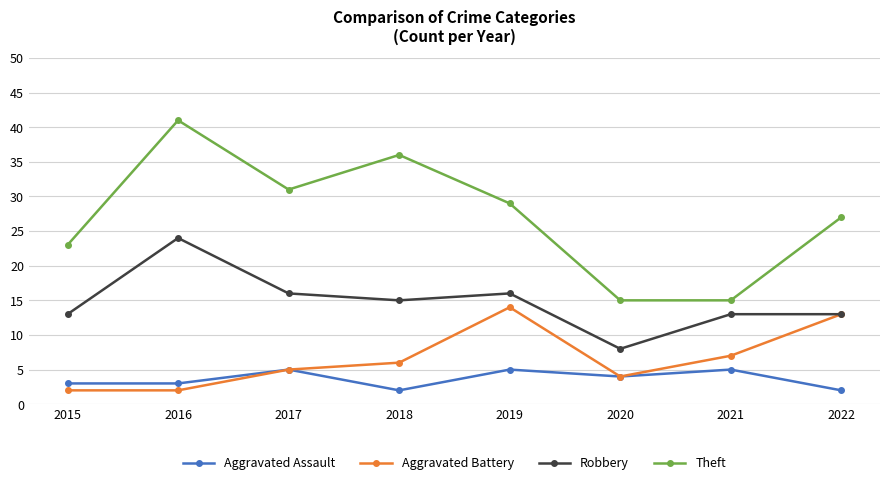

Which series has the widest spread of values?

Theft